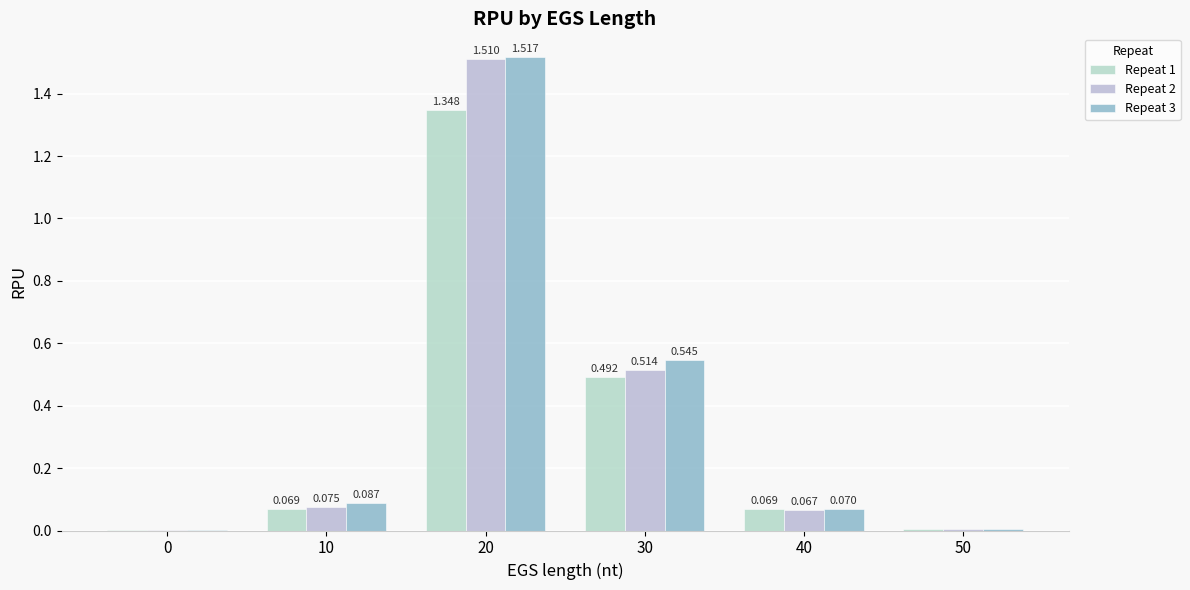

Is the value of Repeat 1 at 10 greater than the value of Repeat 2 at 0?

Yes